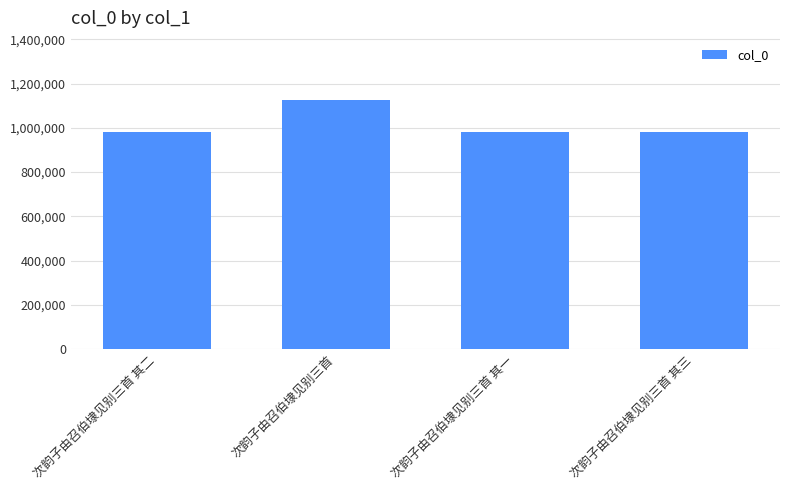

Which category has the highest value across all series?

次韵子由召伯埭见别三首